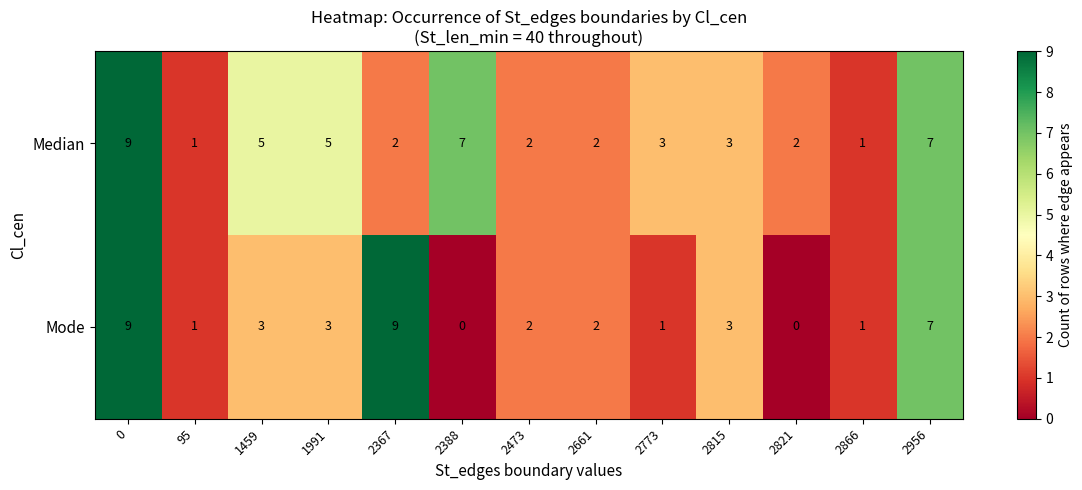

Reading left to right, list all the values displayed in this chart.

Median: 9	1	5	5	2	7	2	2	3	3	2	1	7
Mode: 9	1	3	3	9	0	2	2	1	3	0	1	7